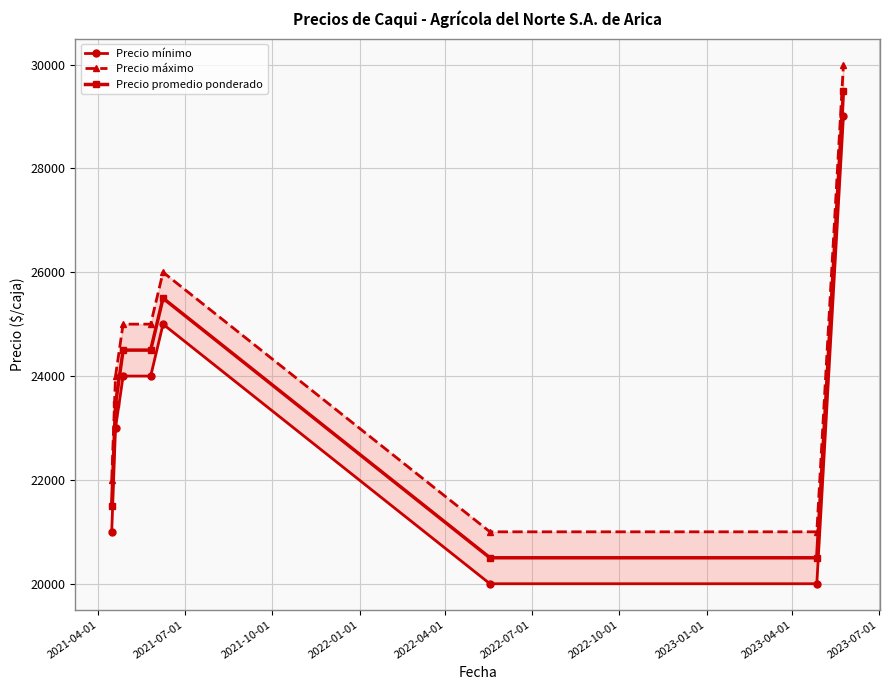

What is the highest value of the Precio promedio ponderado series?

29500